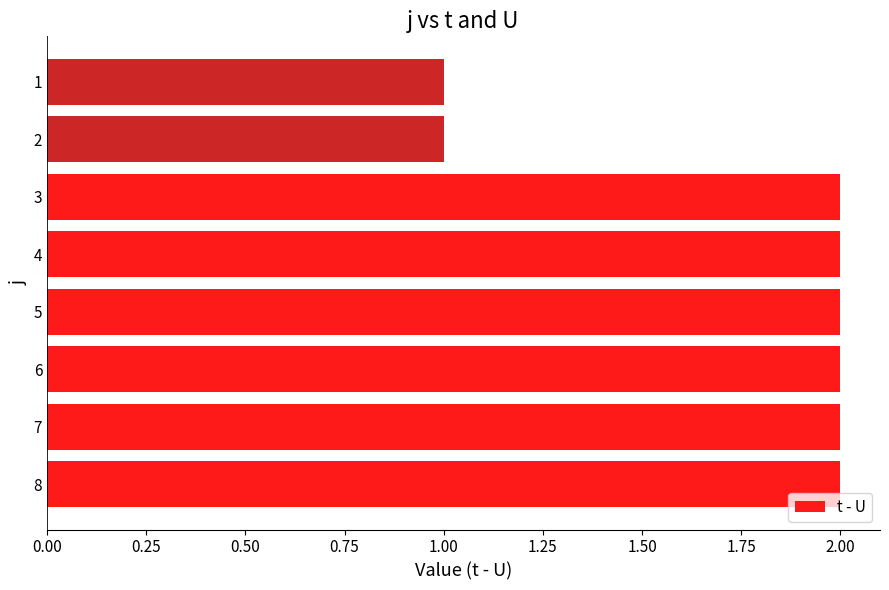

Are the bars grouped side by side (vs. stacked)?

No